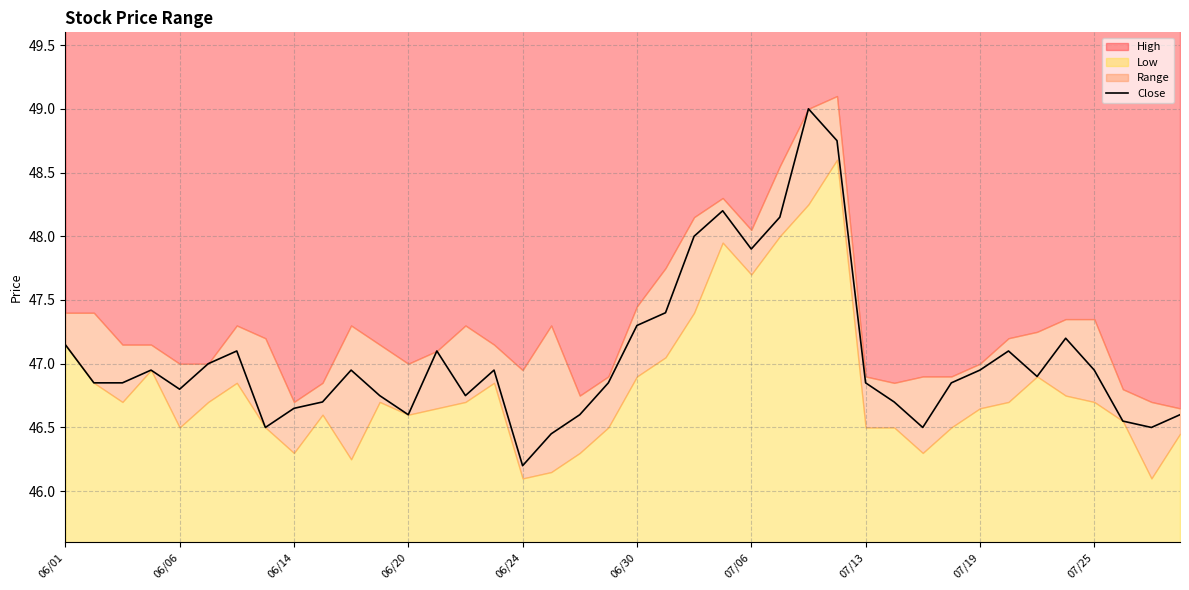

What is the difference between the values at 13 and 27?

1.6